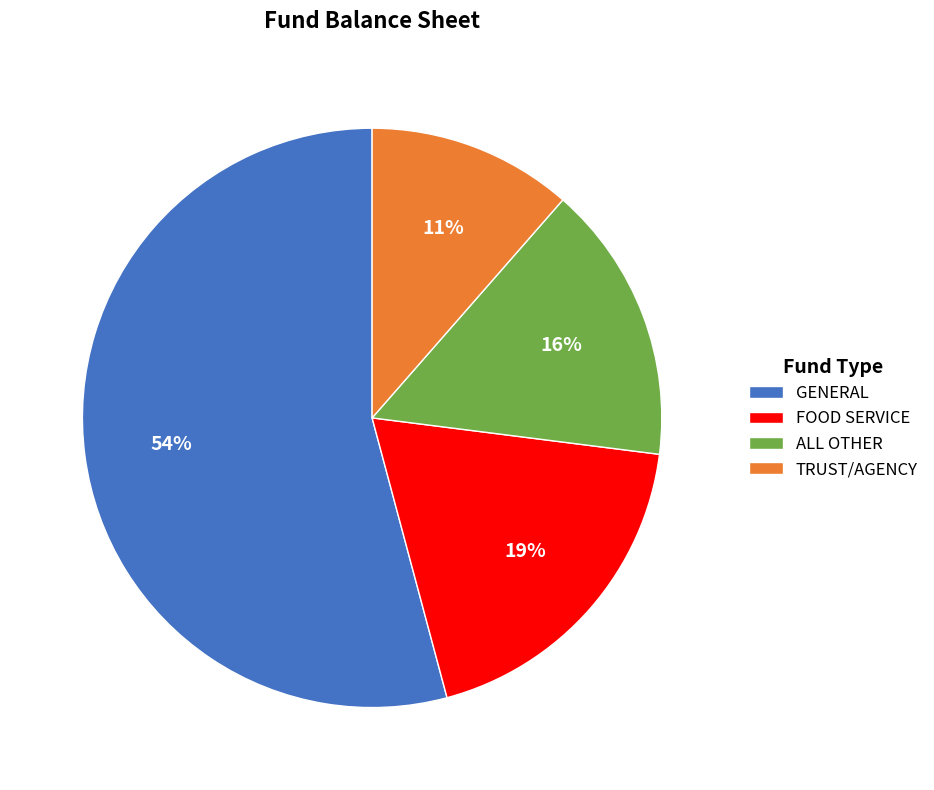

Which slice represents more than half of the pie?

GENERAL